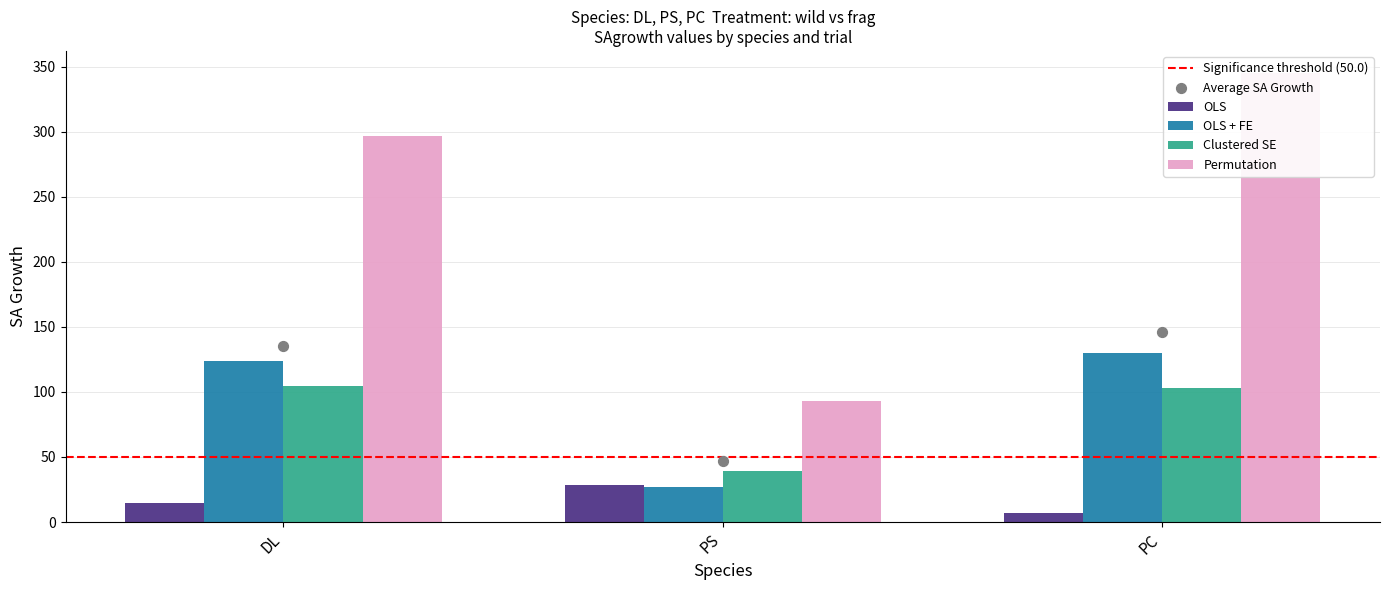

Which series contains the highest Y value?

Permutation